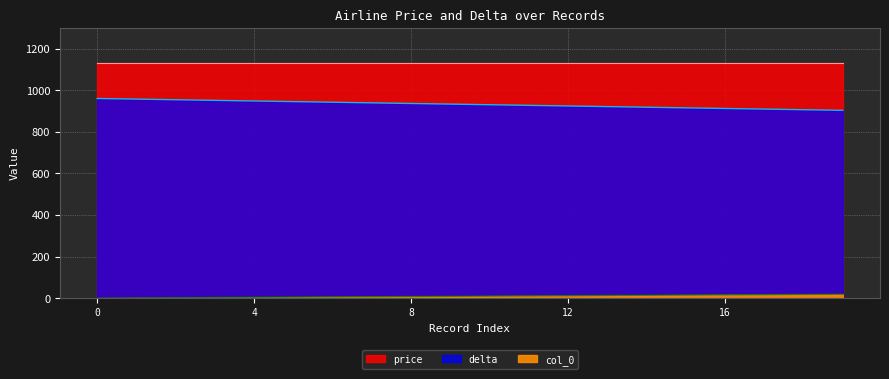

How many data points in delta are above 933?

9